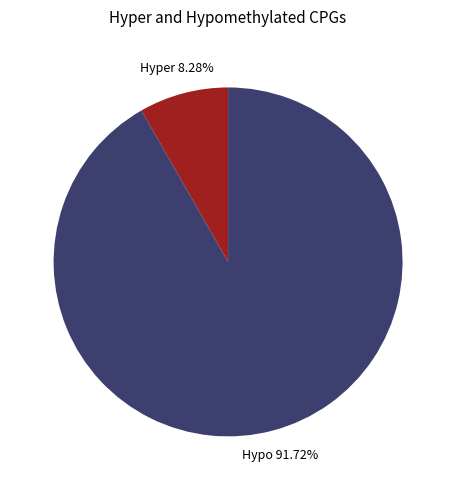

Count the number of slices in the pie.

2